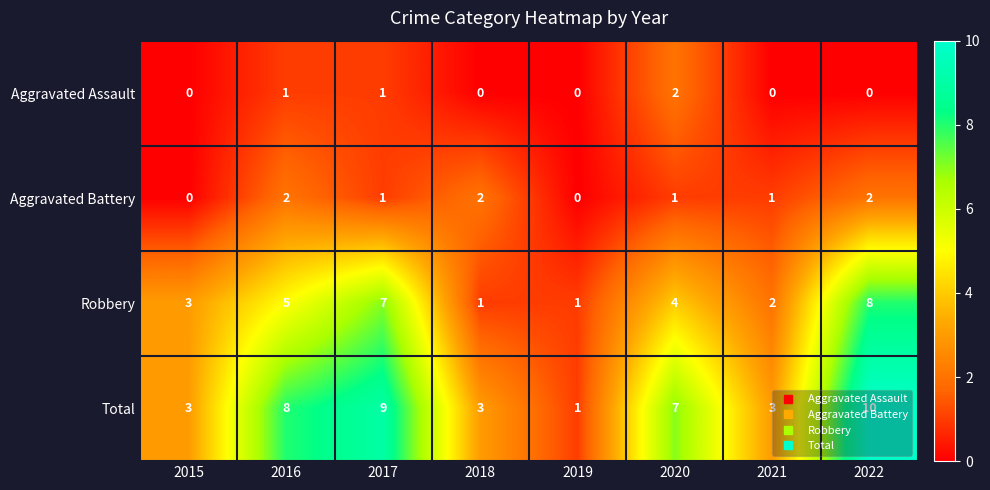

The Aggravated Battery series shows 0 at 2015. True or false?

True